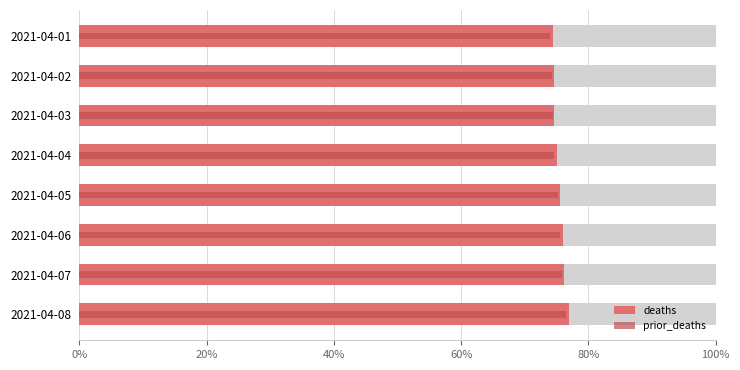

Which series has the largest total across all categories?

deaths